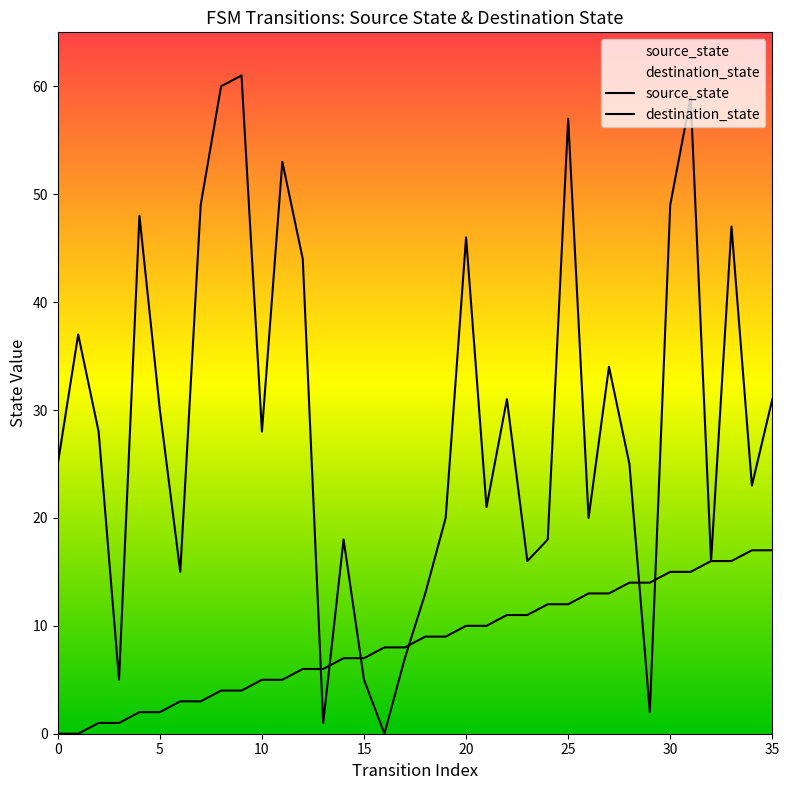

What is the average value of the source_state series?

8